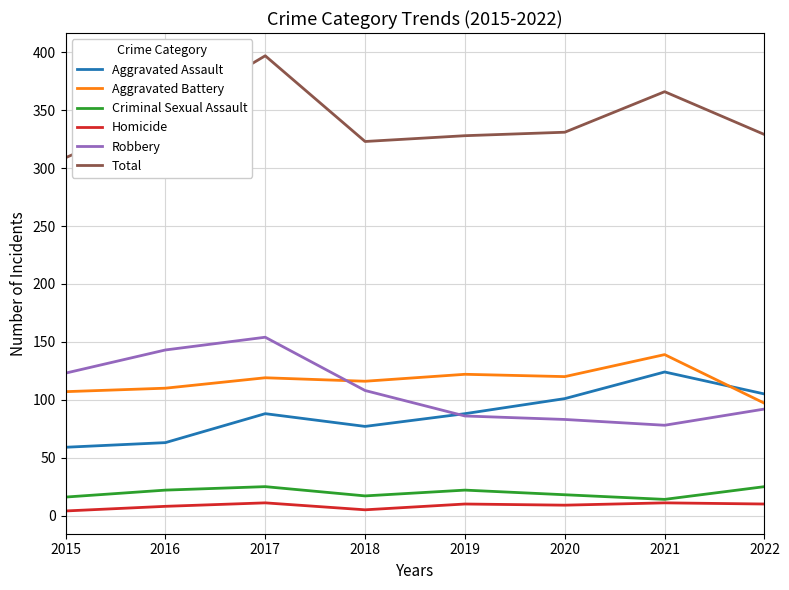

Which series has the widest spread of values?

Total